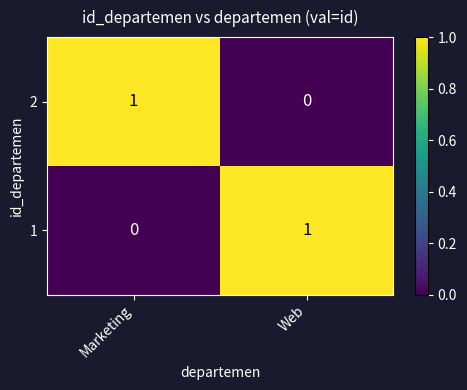

At which label is 1 closest to 0?

Marketing